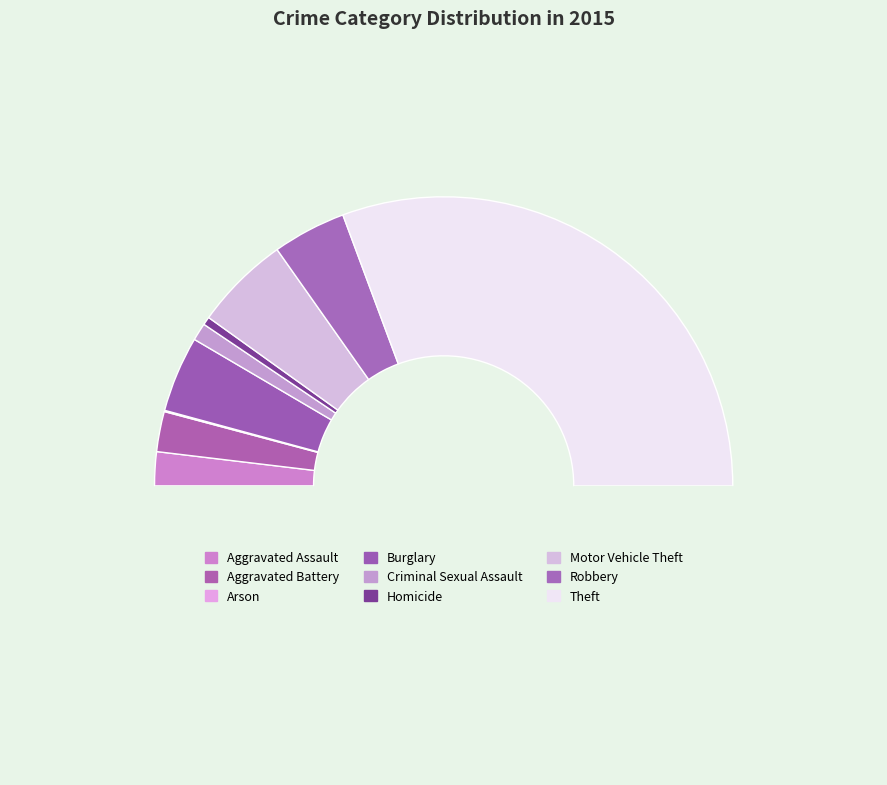

Count the number of slices in the pie.

9